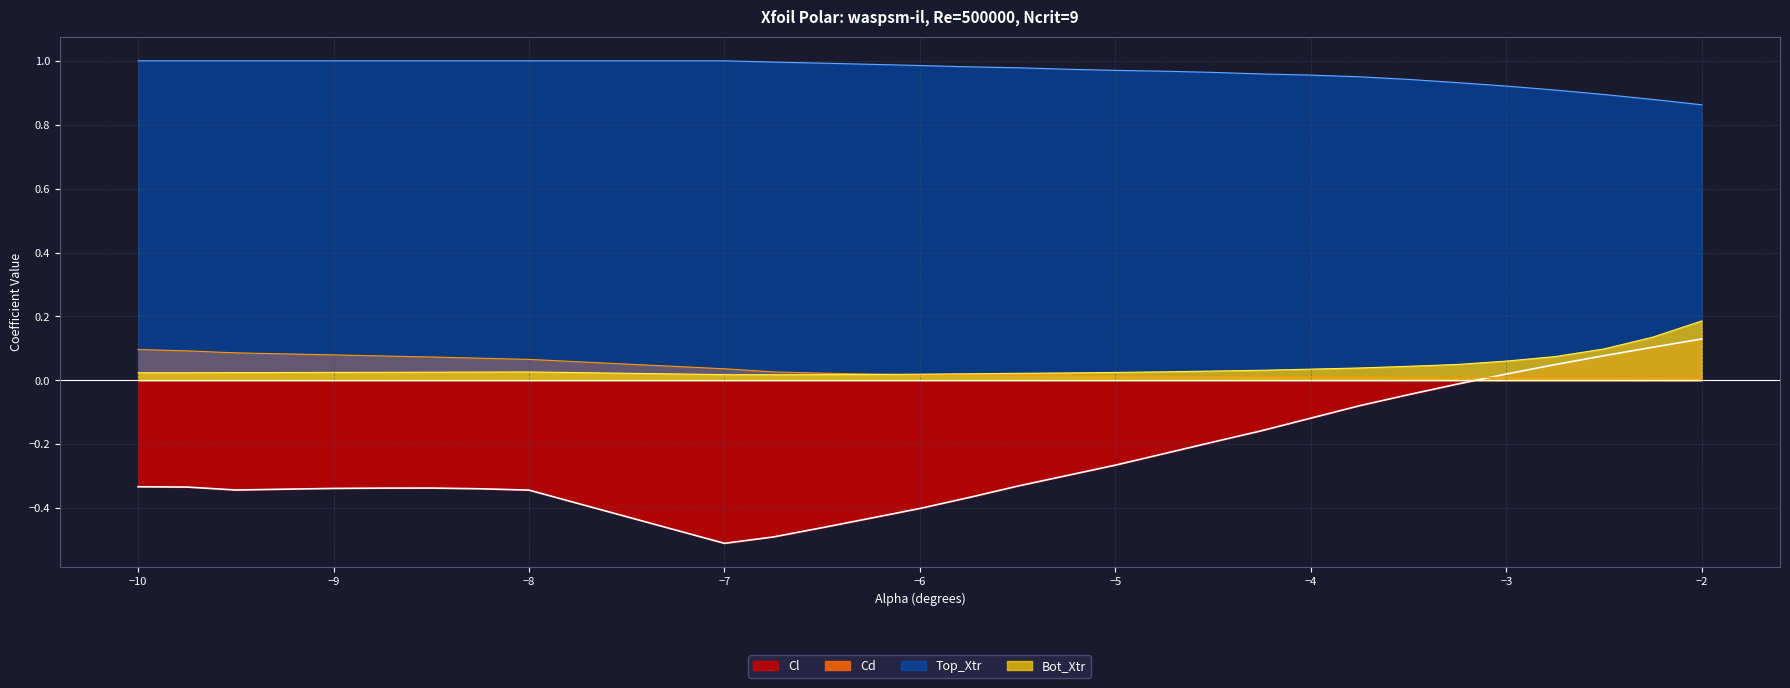

Rank the series by their maximum value, from lowest to highest.

Cd, Cl, Bot_Xtr, Top_Xtr